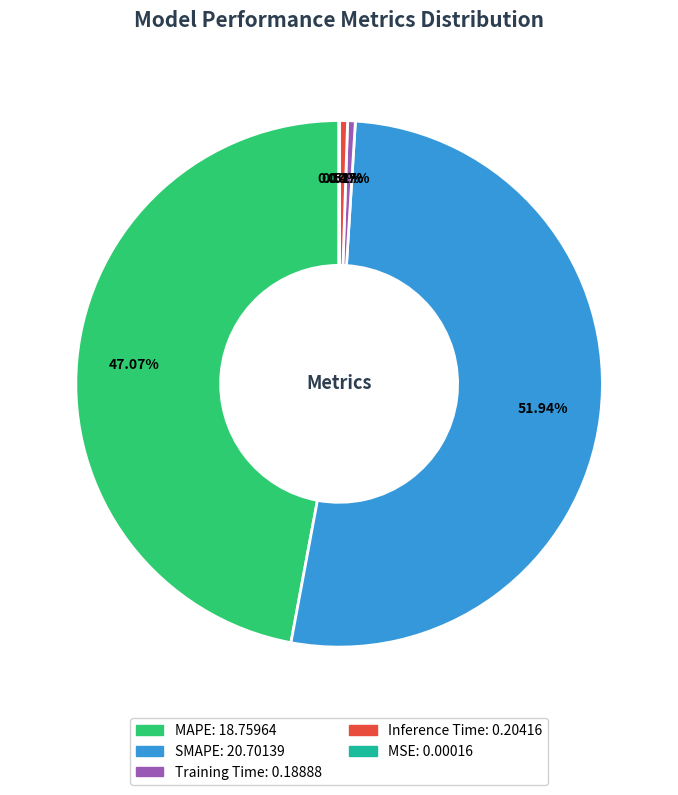

Approximately how many times larger is the value at SMAPE compared to MAPE?

1.1